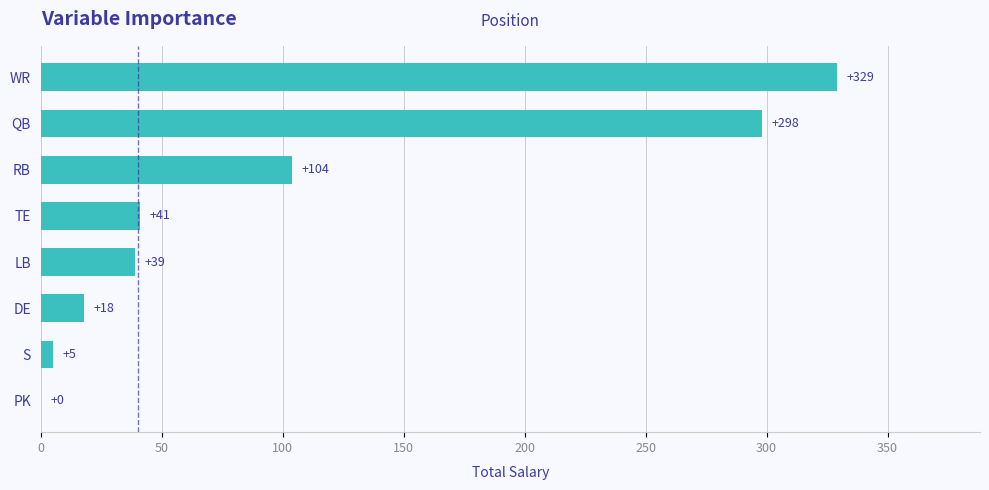

What is the greatest value displayed?

329